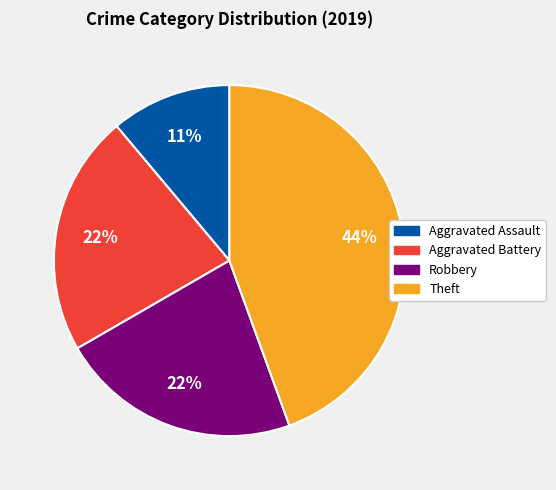

Is there a majority slice in this chart?

No